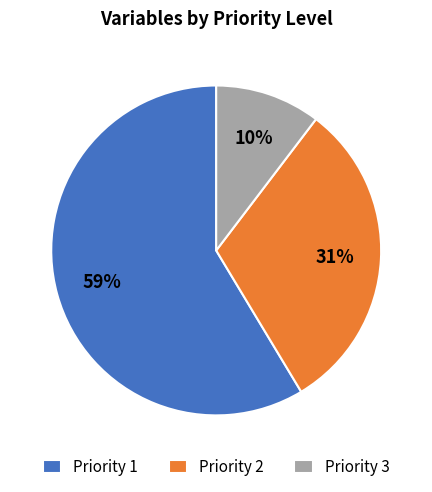

Which category has the smallest portion of the pie?

Priority 3